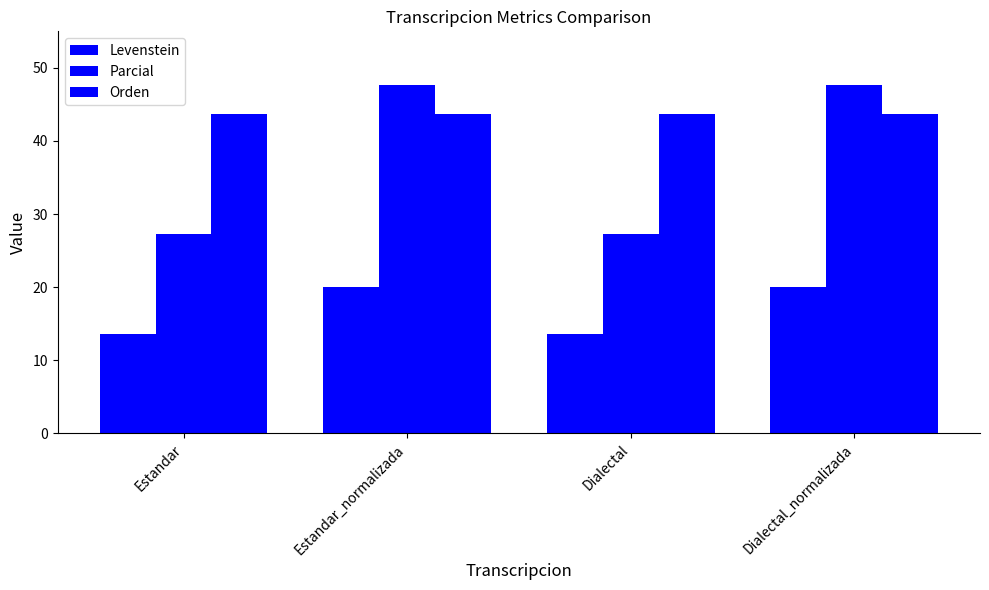

How many series are shown in this chart?

3